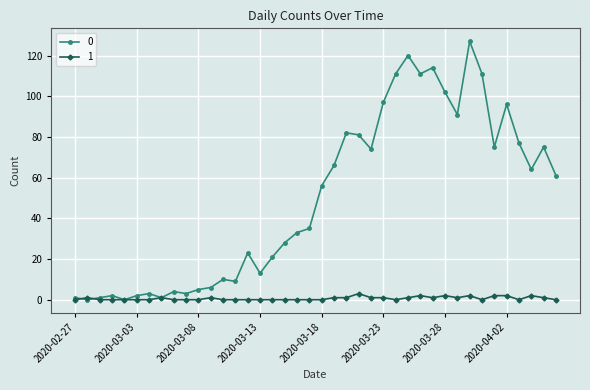

What is the greatest value displayed?

127